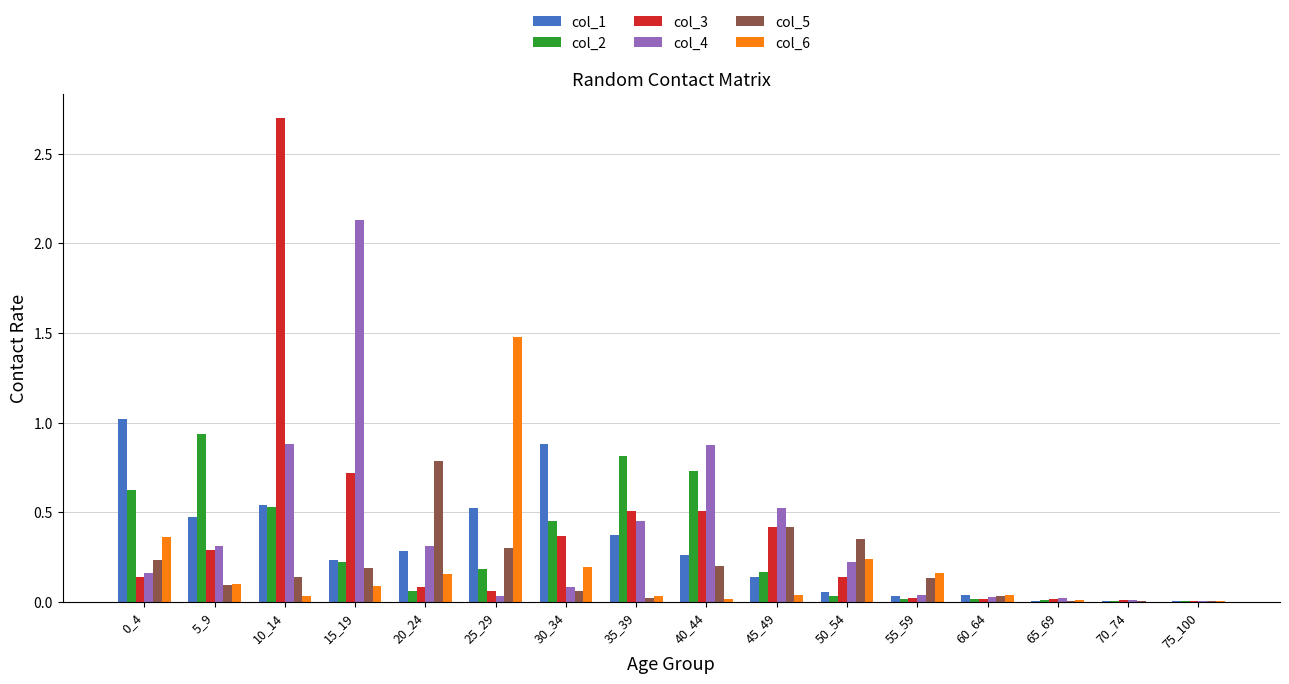

What is the total value across all series at 0_4?

2.5